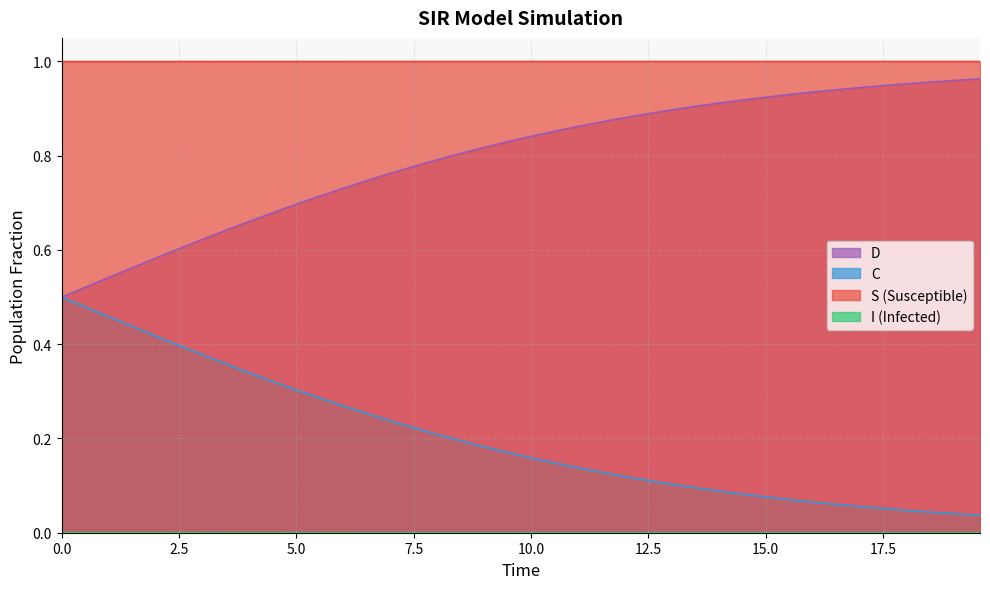

Which series has the largest total across all categories?

S (Susceptible)